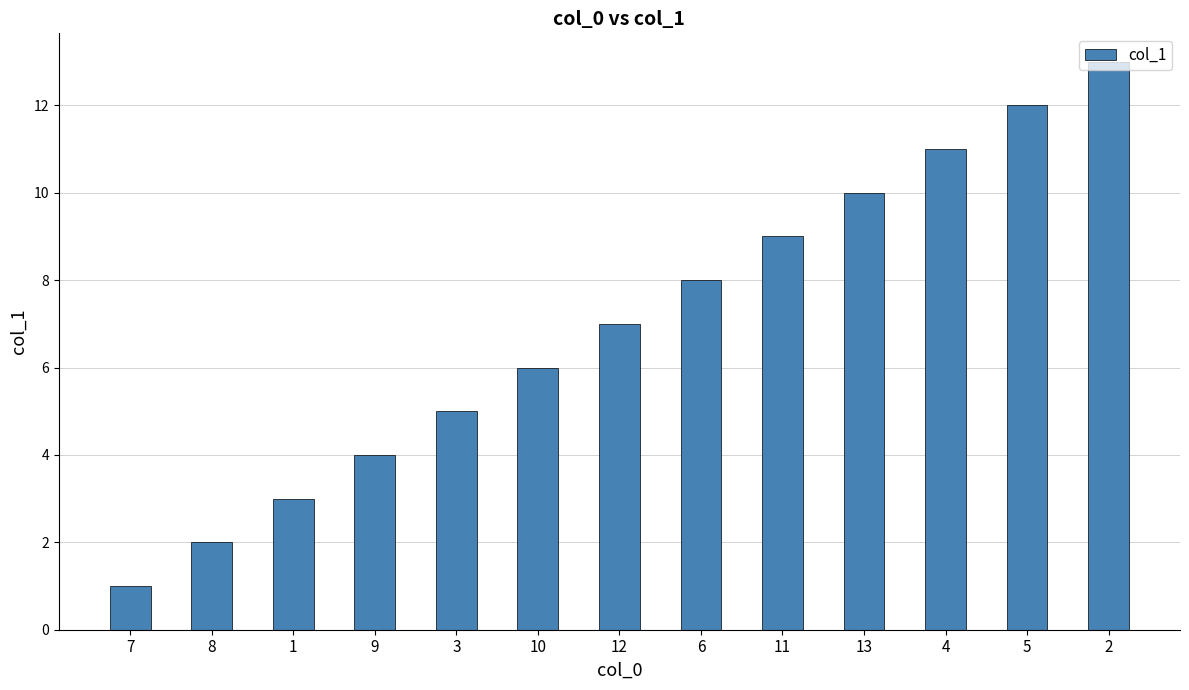

What position from the left is 7?

1